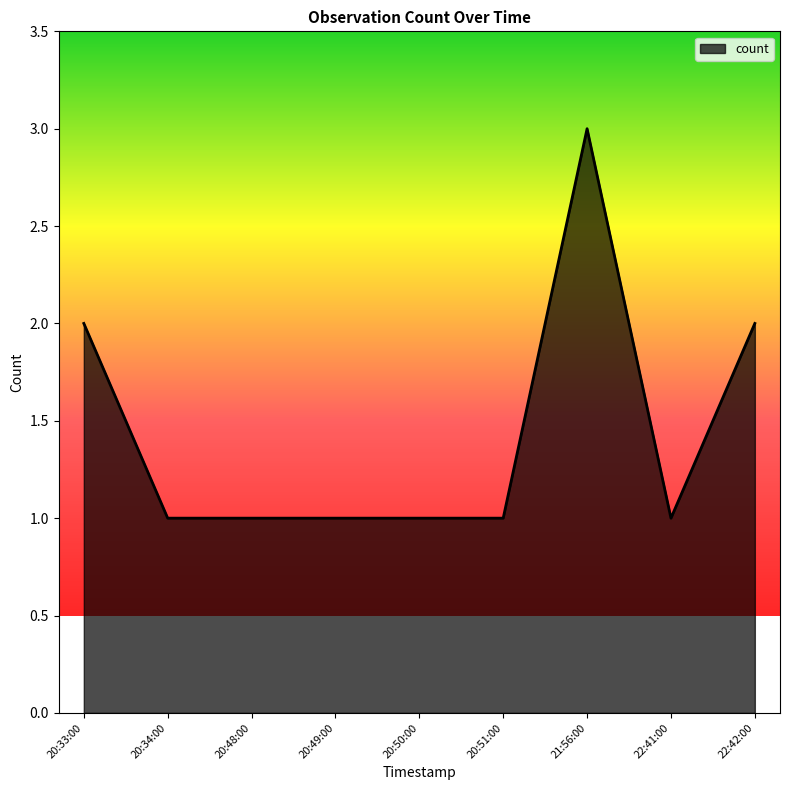

Is it true that the value at 20:34:00 is 1?

True